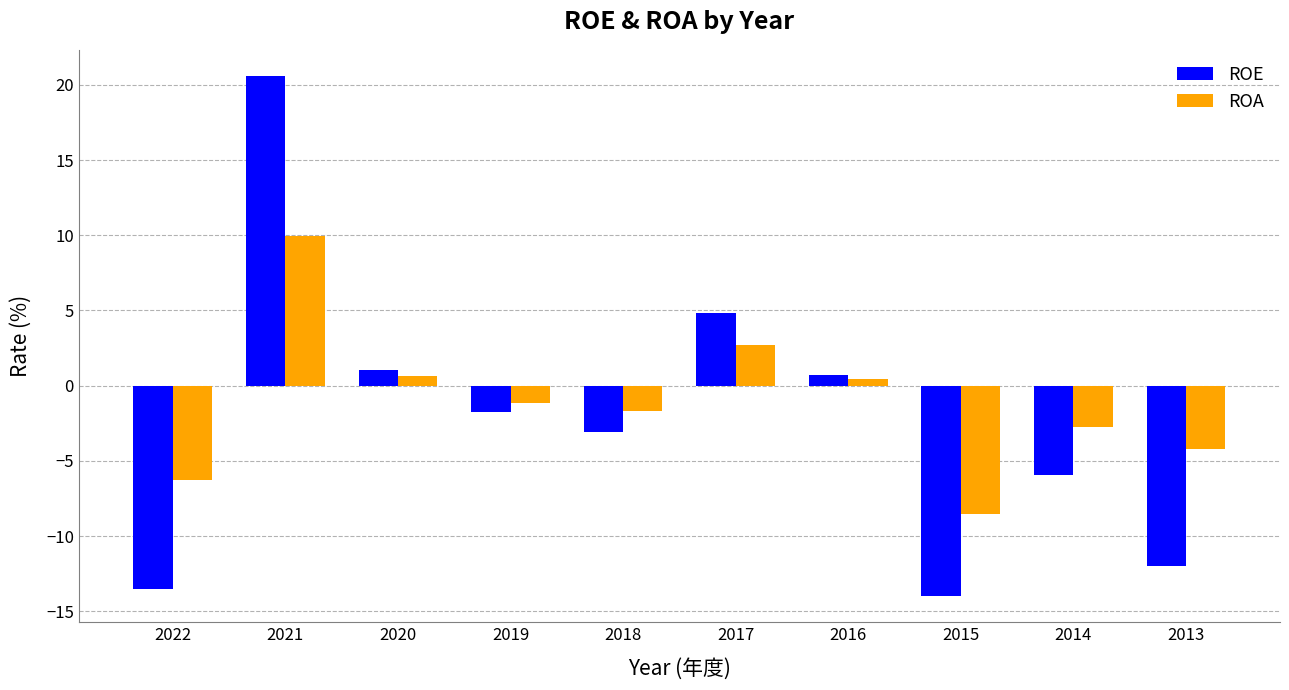

How many data points in ROE are above -1?

4